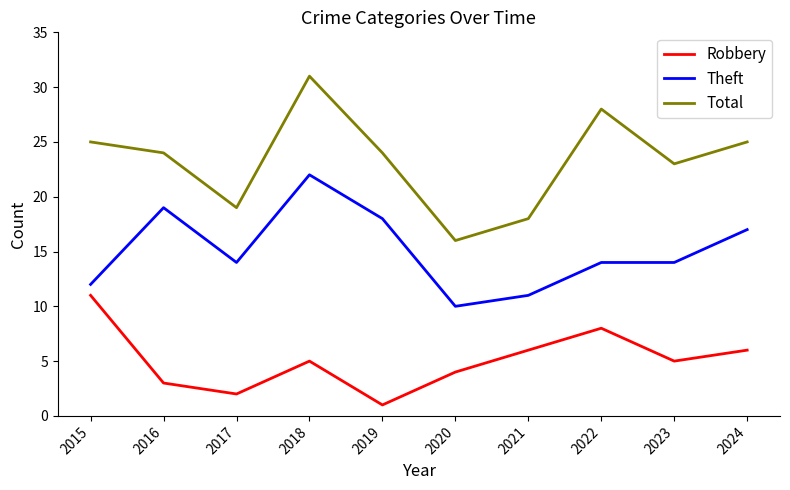

The value of Total at 2020 is 9. True or false?

False